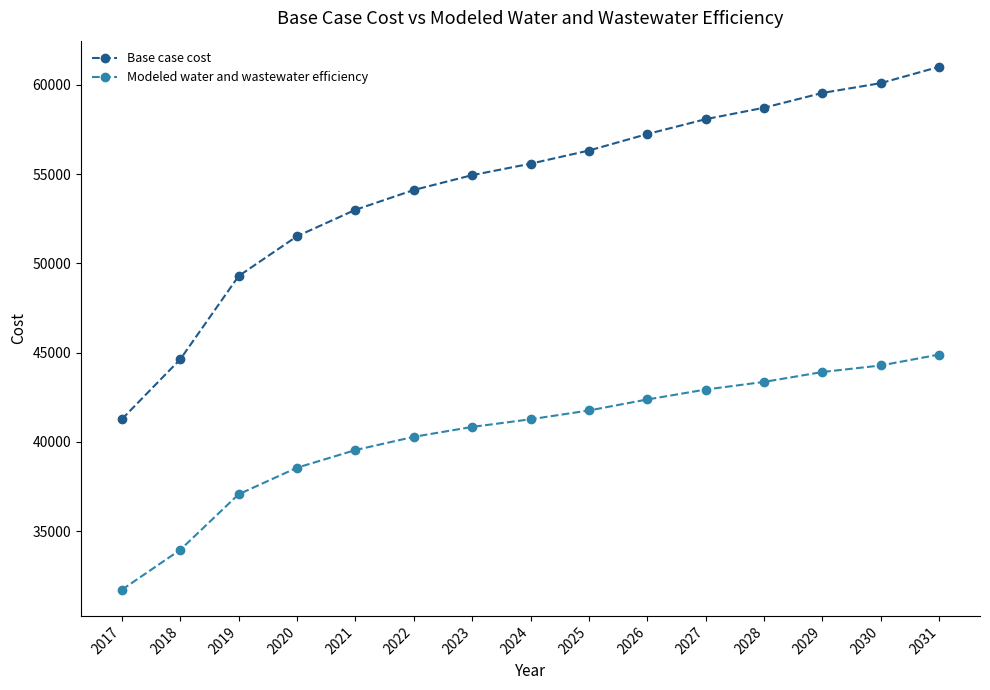

What is the value of the Modeled water and wastewater efficiency point at the 14th from the left?

44276.2